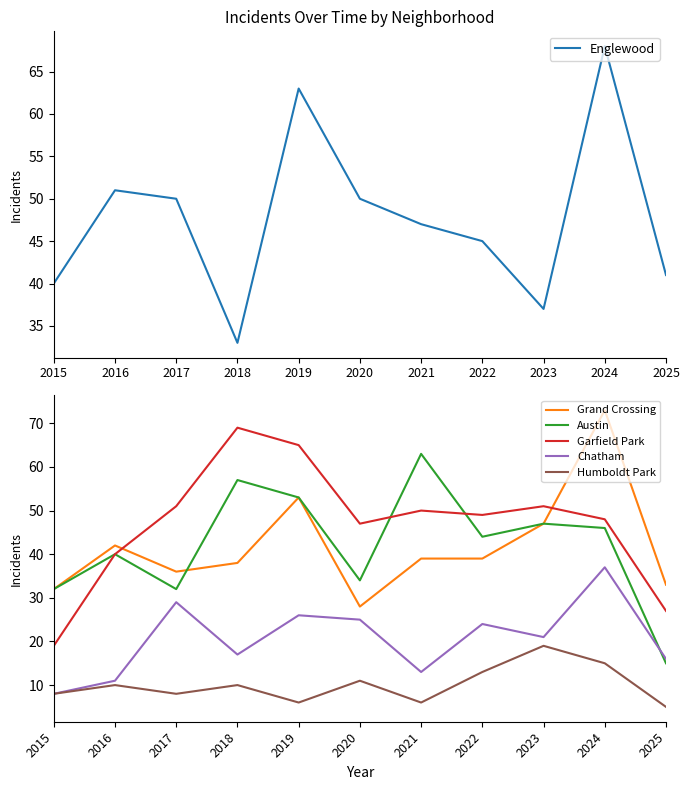

List the series in order of their peak value, highest first.

Grand Crossing, Garfield Park, Englewood, Austin, Chatham, Humboldt Park